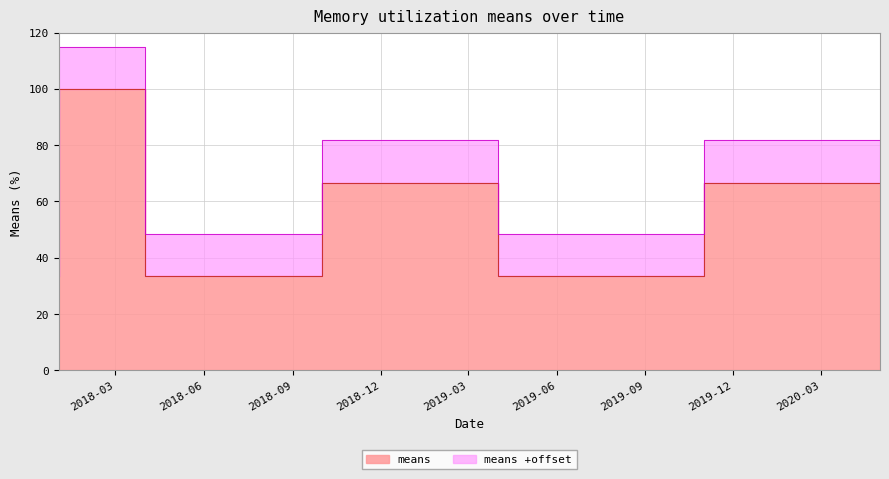

Which label corresponds to the largest value in the chart?

2018-04-01